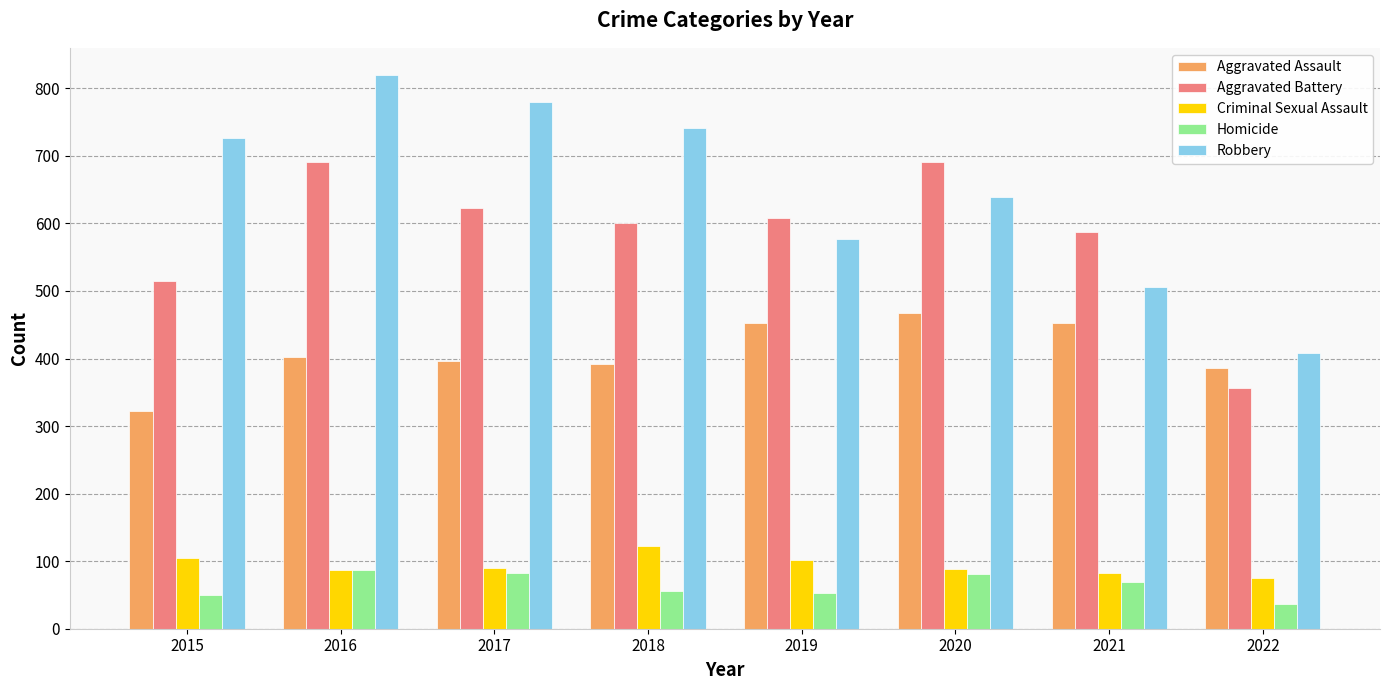

Is the value of Criminal Sexual Assault at 2016 greater than the value of Aggravated Assault at 2017?

No